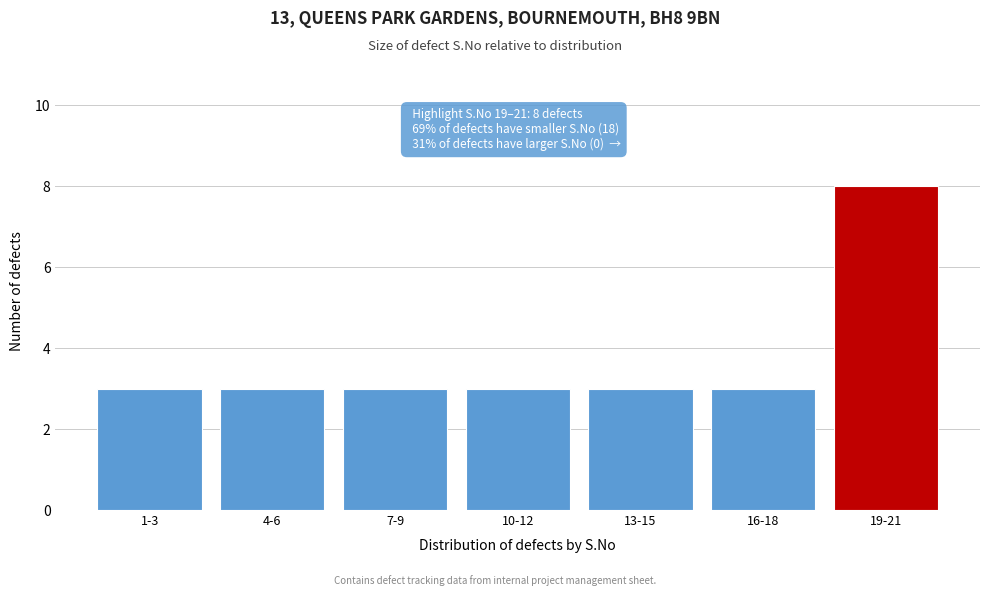

Reading left to right, what are all the values shown in this chart?

3	3	3	3	3	3	8